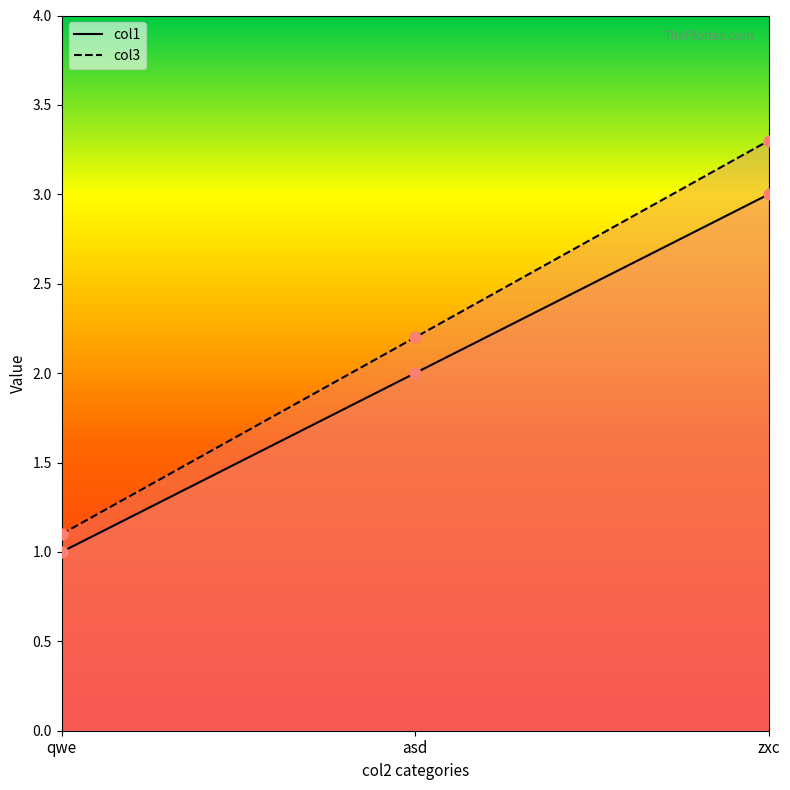

At how many categories does at least one series exceed 1?

3